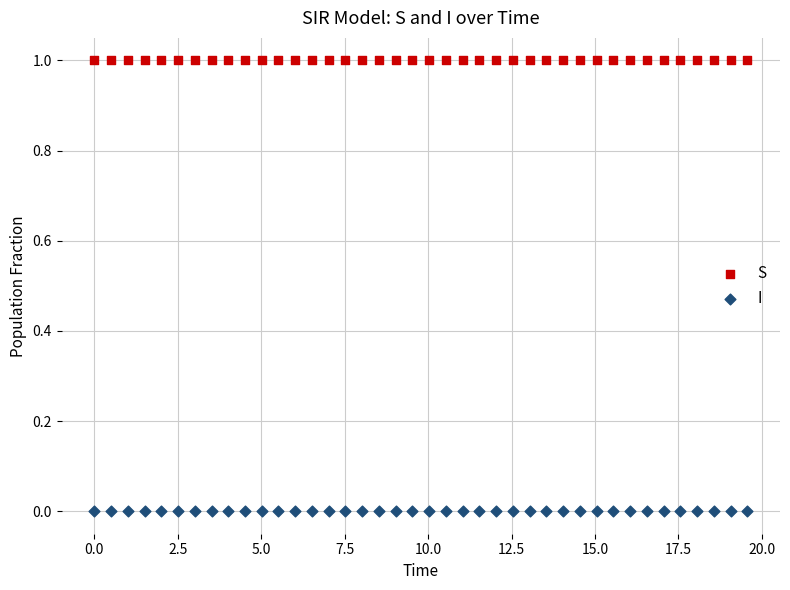

Across all data points, what is the range of Y values (max minus min)?

1.0